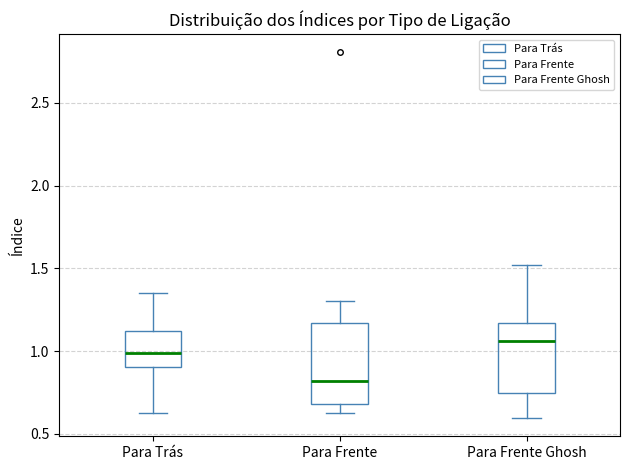

Reading left to right, transcribe this box plot: for each box, give where its median line is, the range the box spans, and where its two whiskers end, as read against the y-axis. The values are not printed on the chart, so give them approximately, as read against the axis.

Para Trás: median 1.00, box 0.90 to 1.10, whiskers 0.65 to 1.35
Para Frente: median 0.80, box 0.70 to 1.15, whiskers 0.65 to 1.30
Para Frente Ghosh: median 1.05, box 0.75 to 1.15, whiskers 0.60 to 1.50